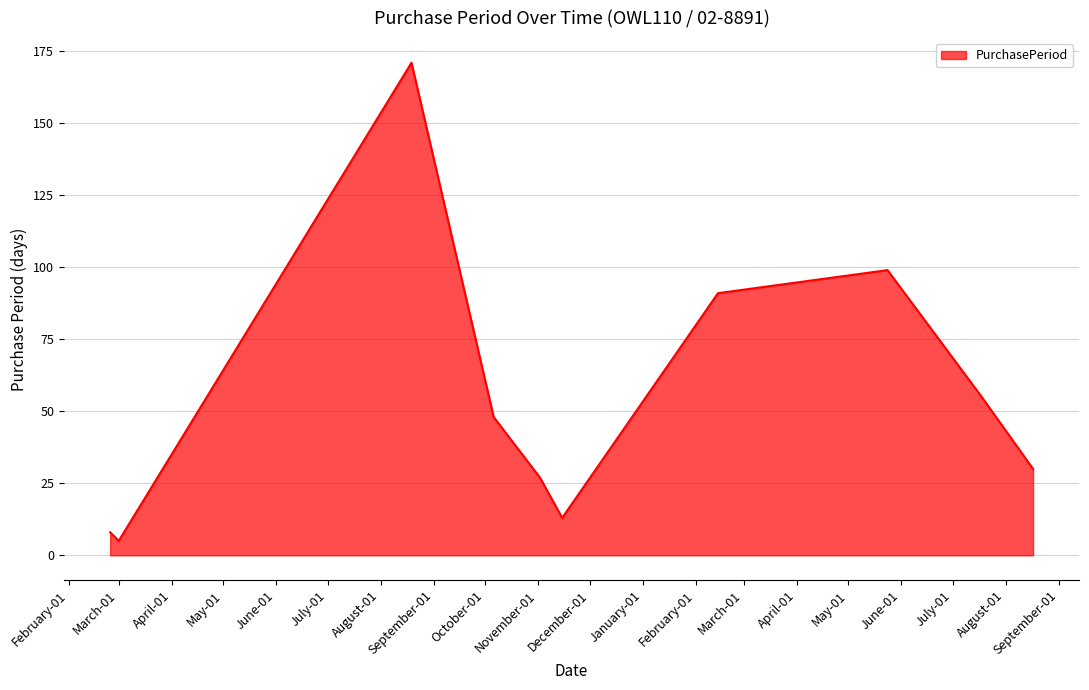

What is the difference between the maximum and minimum values?

166